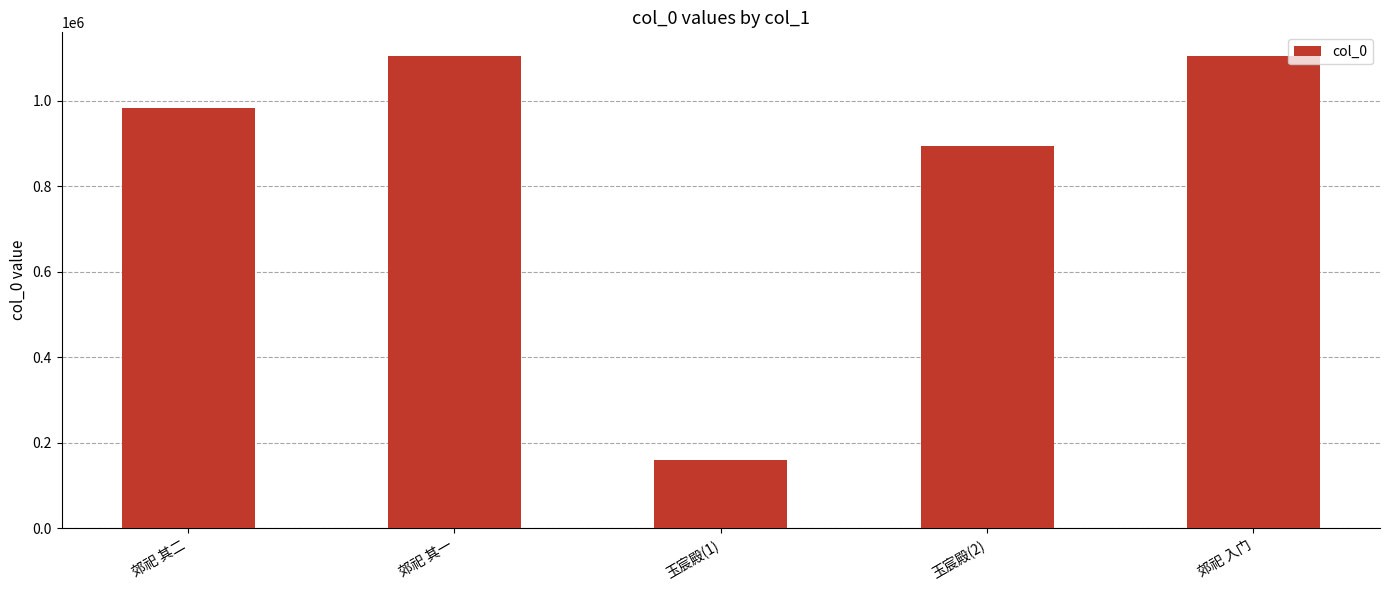

What is the sum of the values at 郊祀 其二 and 郊祀 其一?

2086074